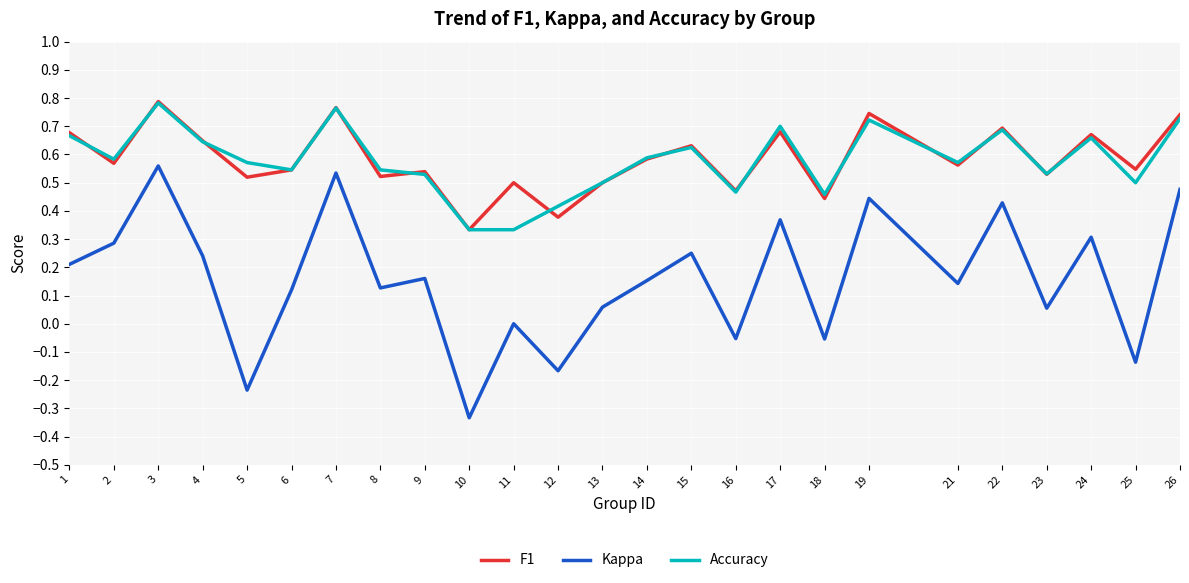

True or false: Accuracy and Kappa intersect in this chart.

False